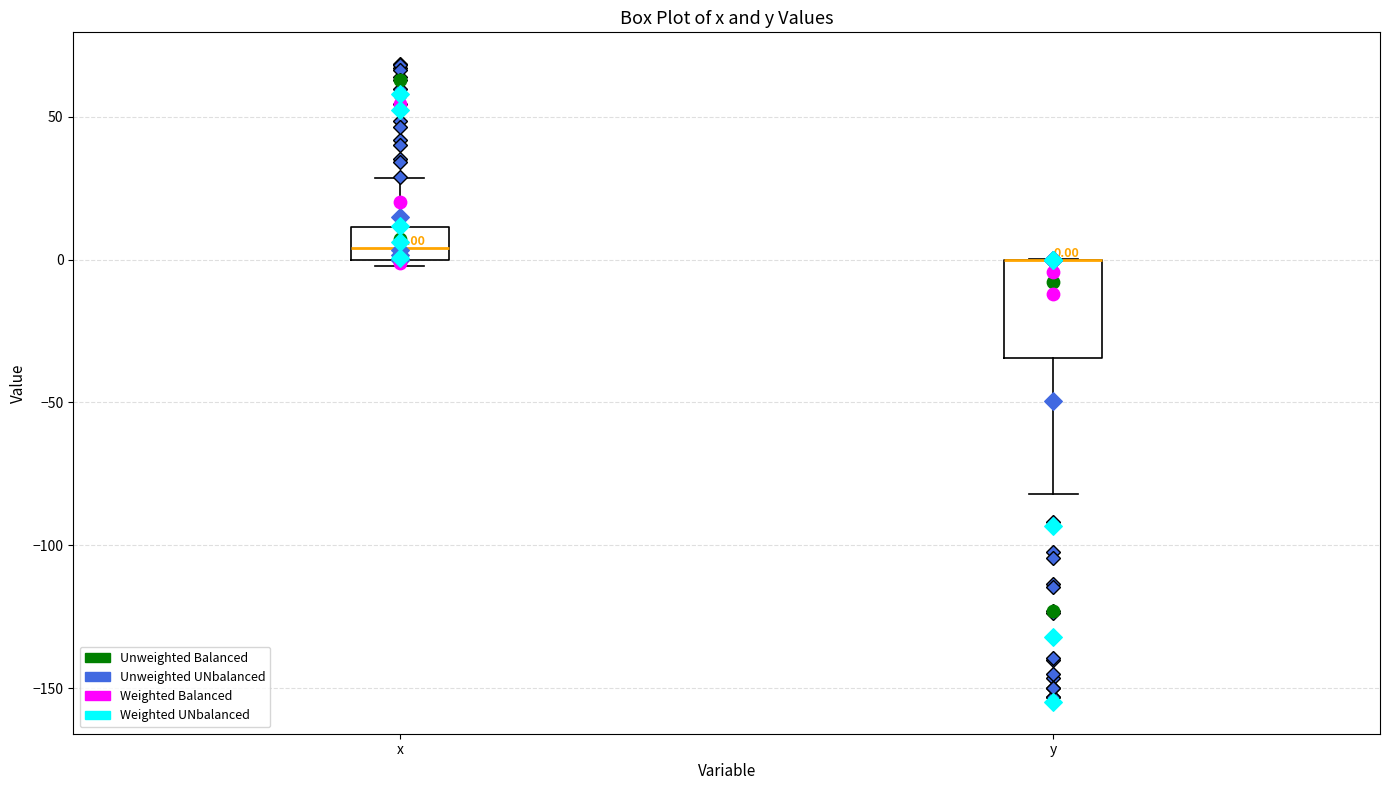

Comparing the boxes themselves (not the whiskers), which one is the tallest?

y